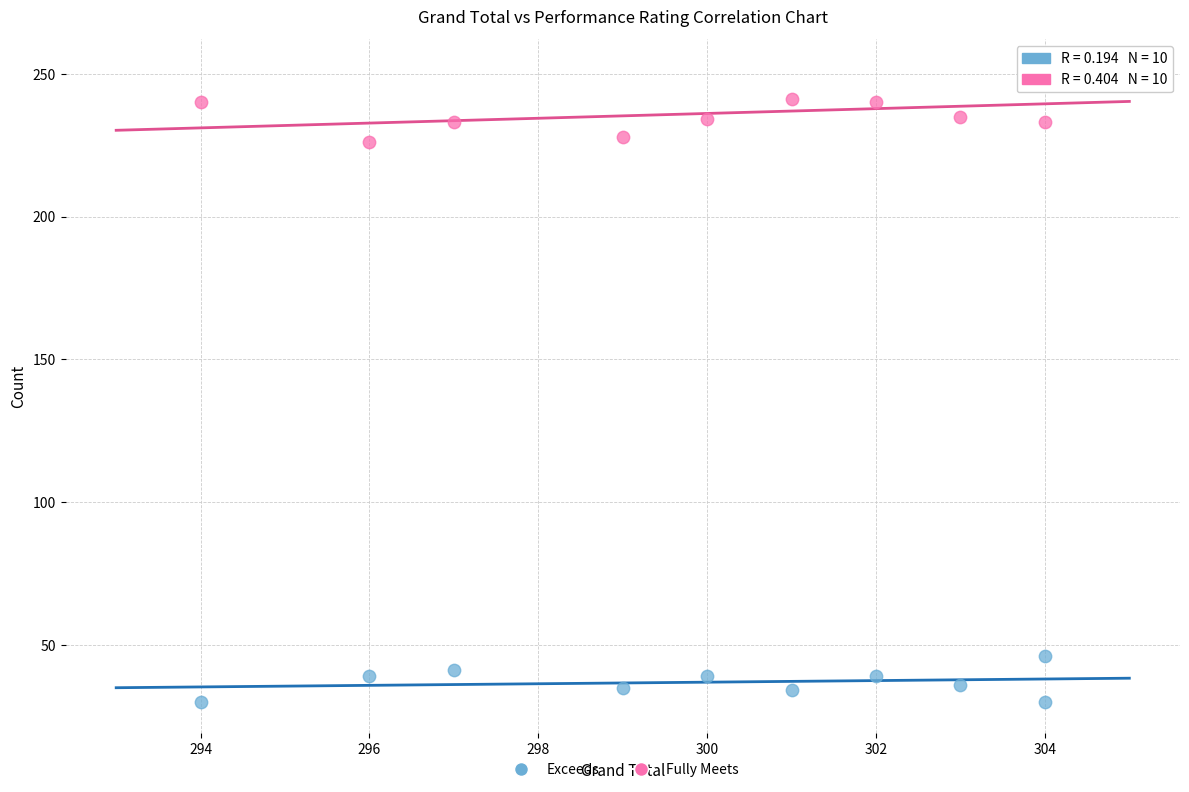

What is the X range (max minus min) for the scatter plot?

10